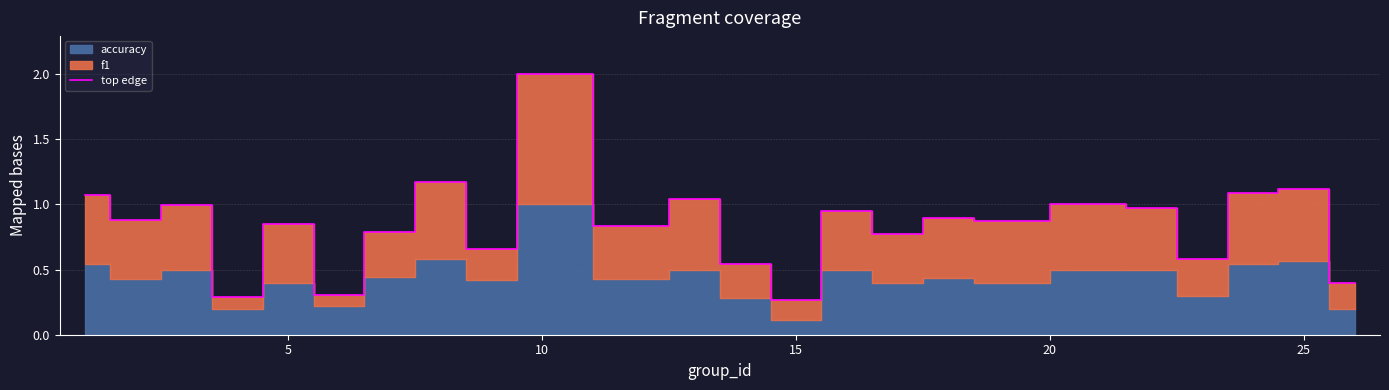

Is it true that top edge equals 0.1 at 15?

False